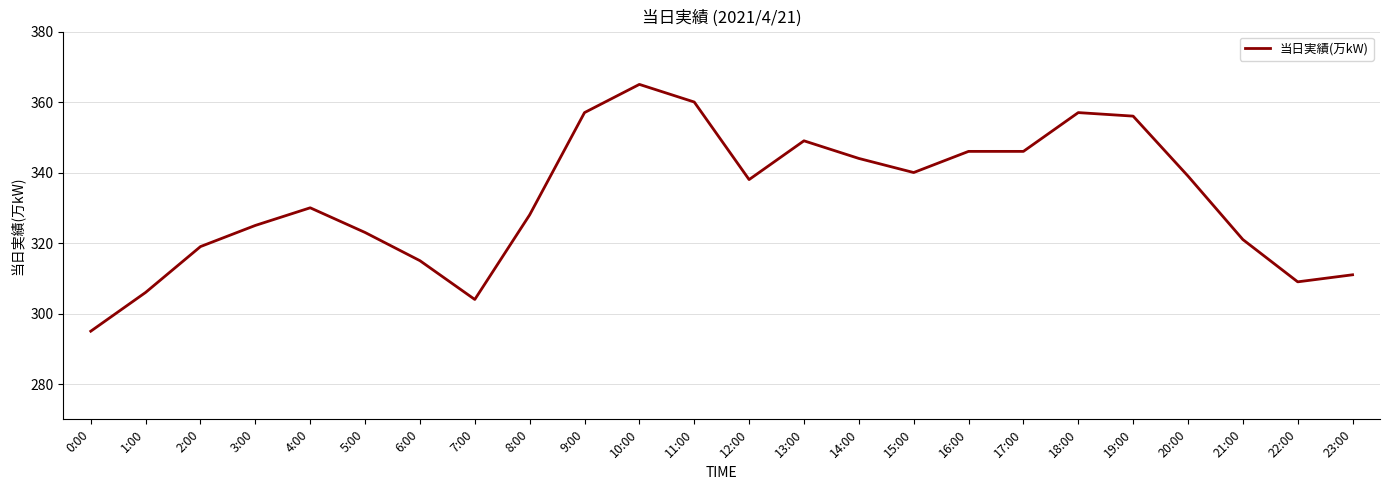

Where is the first local maximum?

4:00